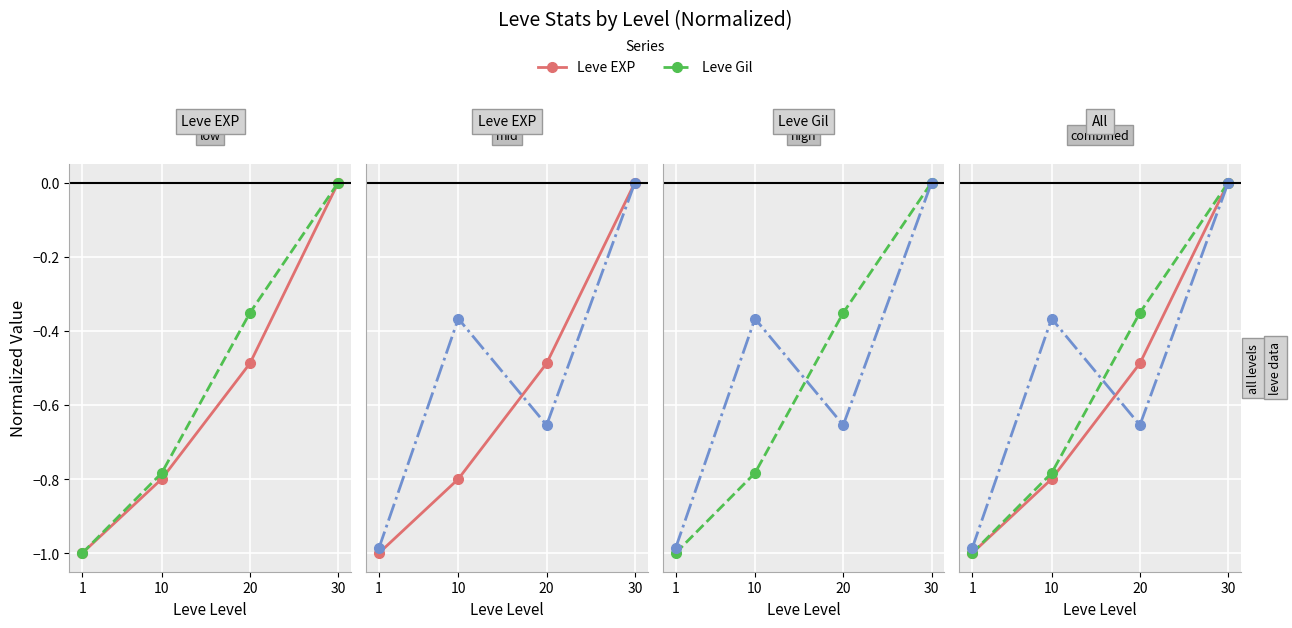

Rank the series by their average value, from highest to lowest.

currentAveragePrice, Leve Gil, Leve EXP